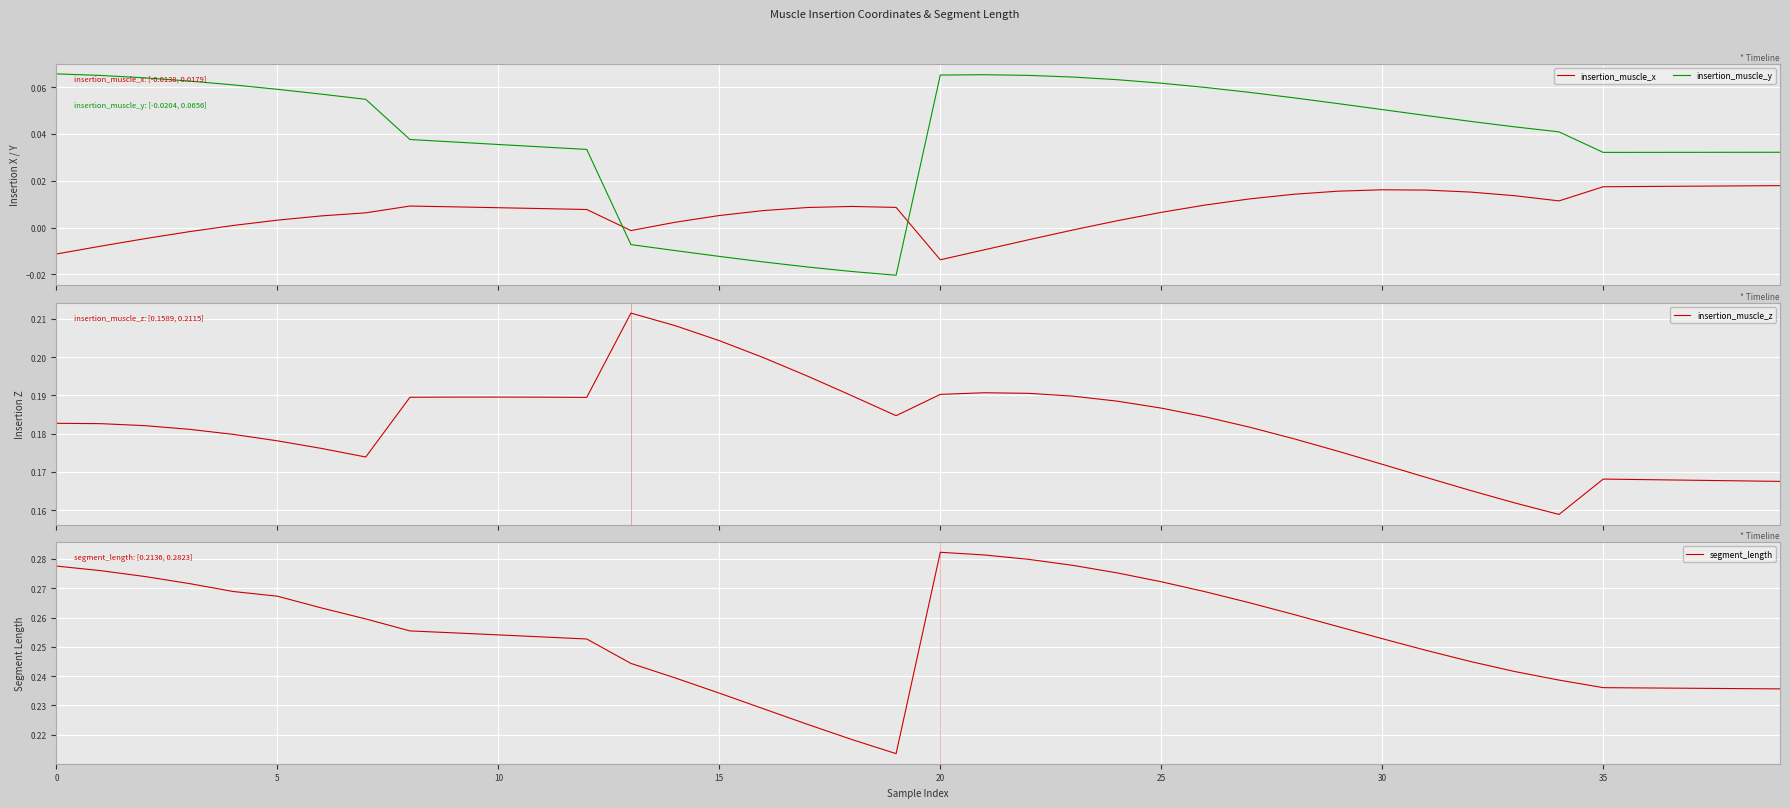

Is the value of insertion_muscle_z at 18 greater than the value of insertion_muscle_y at 38?

Yes